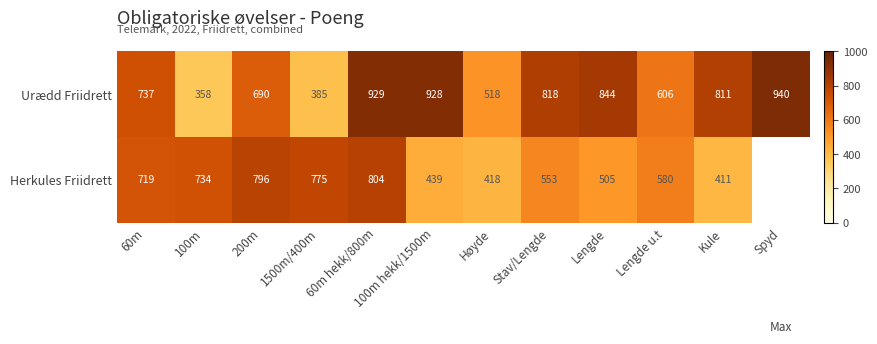

At how many categories does at least one series exceed 399?

12